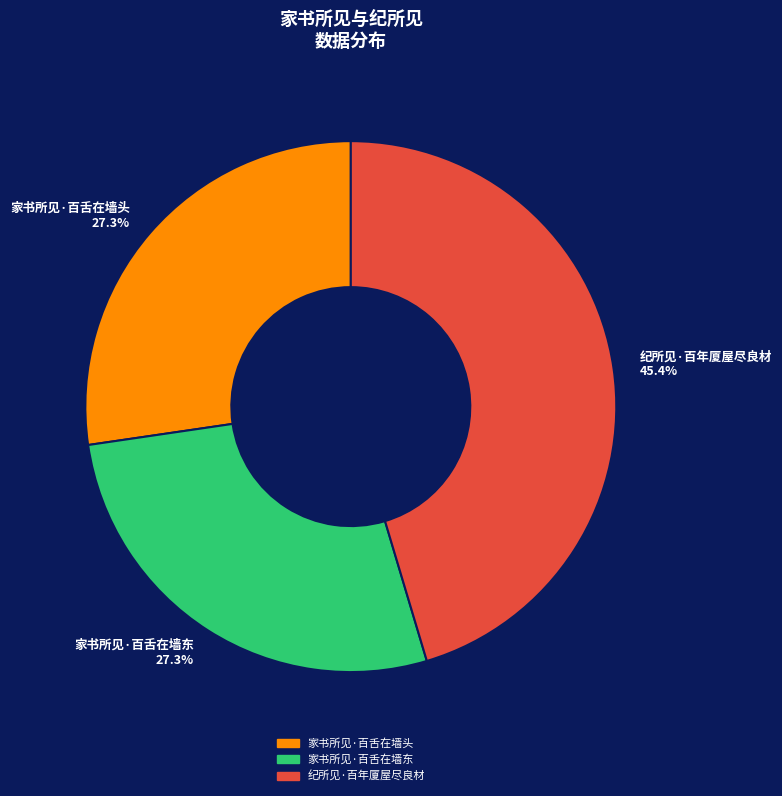

Approximately how many times larger is the value at 家书所见·百舌在墙东 27.3% compared to 纪所见·百年厦屋尽良材 45.4%?

0.6